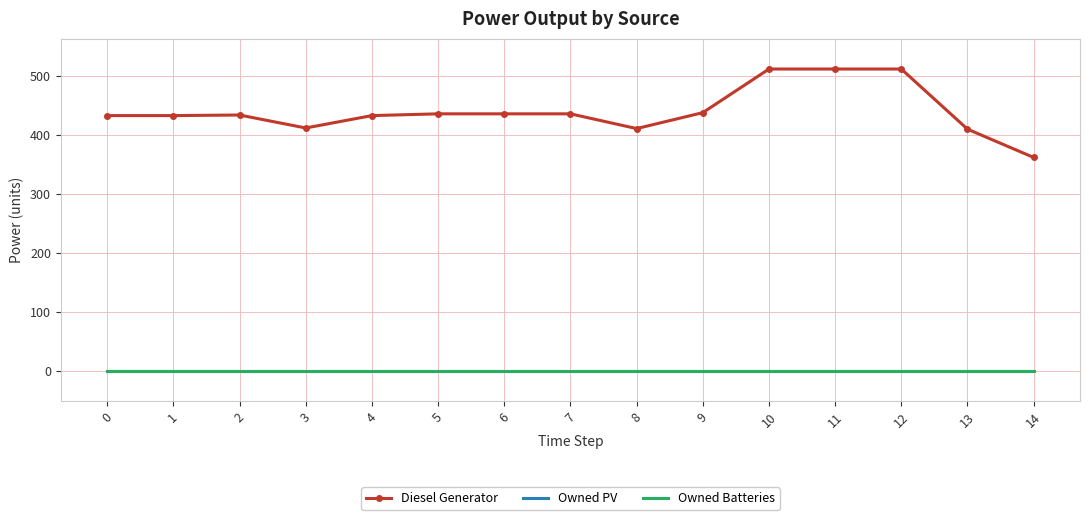

Rank the series at 0 from lowest to highest value.

Owned PV, Owned Batteries, Diesel Generator